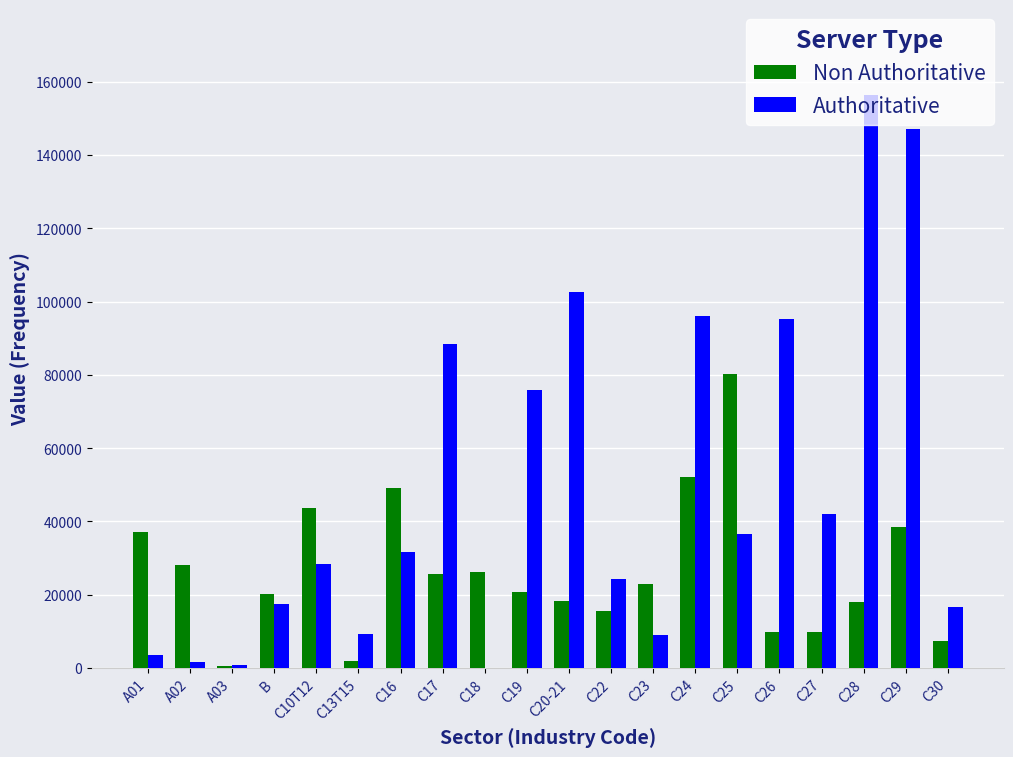

Which series has the largest total across all categories?

Authoritative